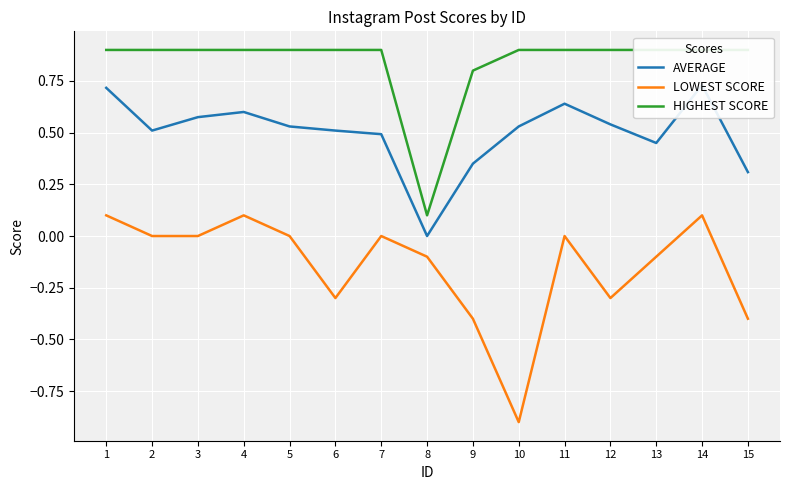

Rank the series by their maximum value, from highest to lowest.

HIGHEST SCORE, AVERAGE, LOWEST SCORE